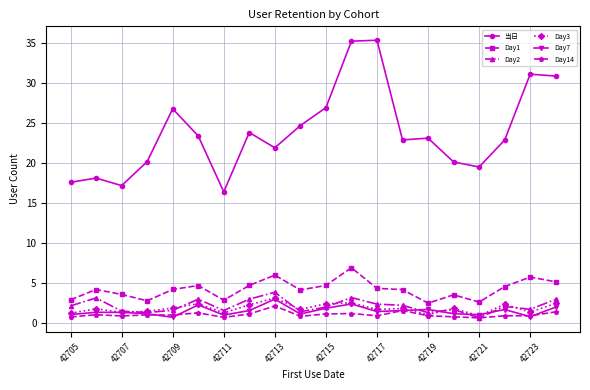

What is the value of the Day14 point at the 19th from the left?

0.9